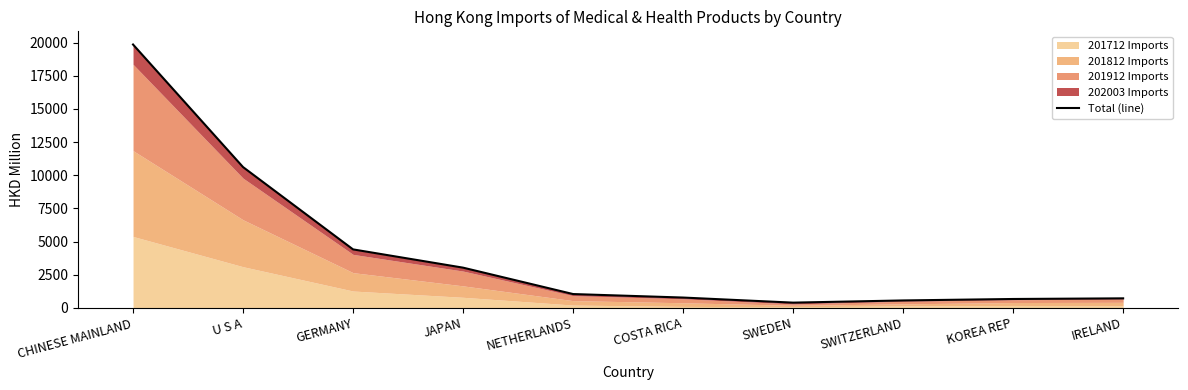

At which label does the data first exceed 1042?

CHINESE MAINLAND